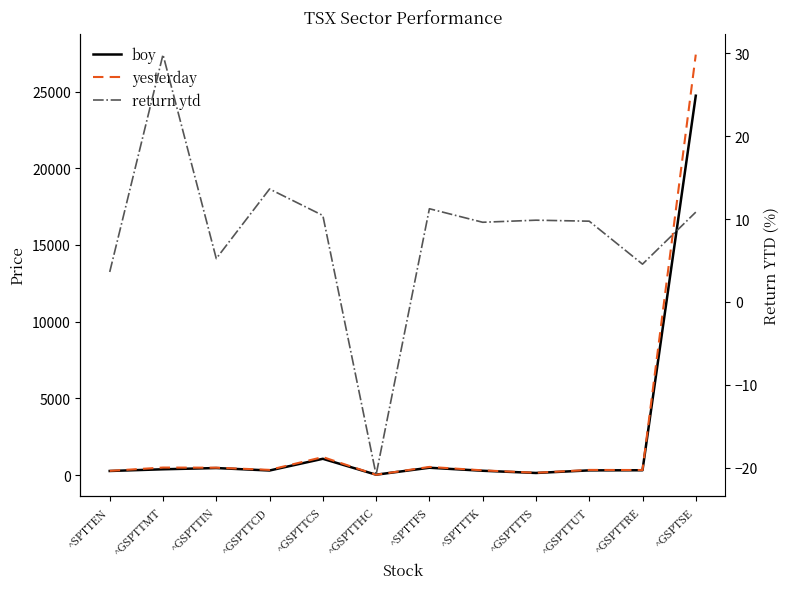

At which label does return ytd reach its minimum?

^GSPTTHC